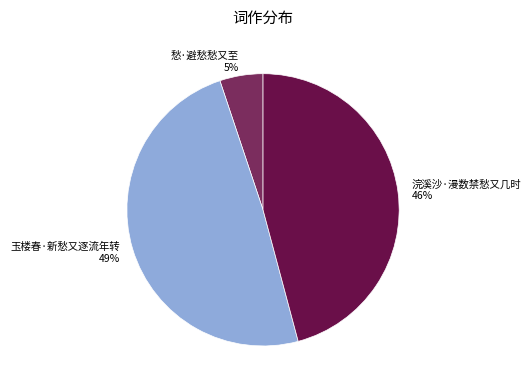

Does any single category account for the majority?

No